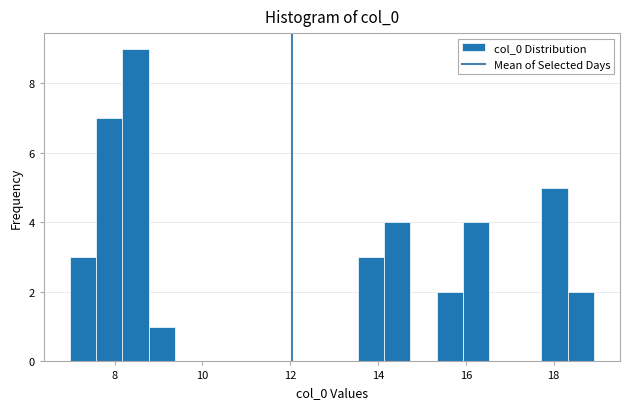

Around what value on the x-axis is the tallest bar? Give the approximate position of its centre, as read against the axis.

8.4